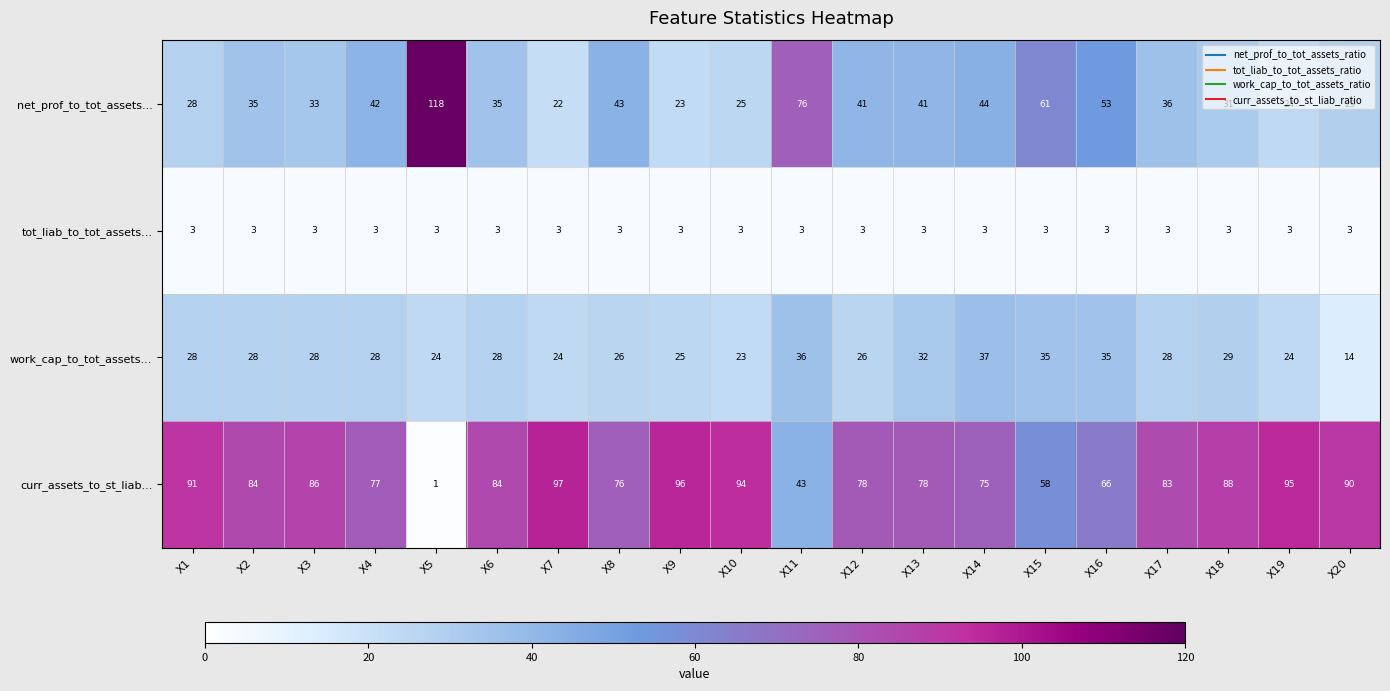

What is the difference between the highest and lowest values at X5?

117